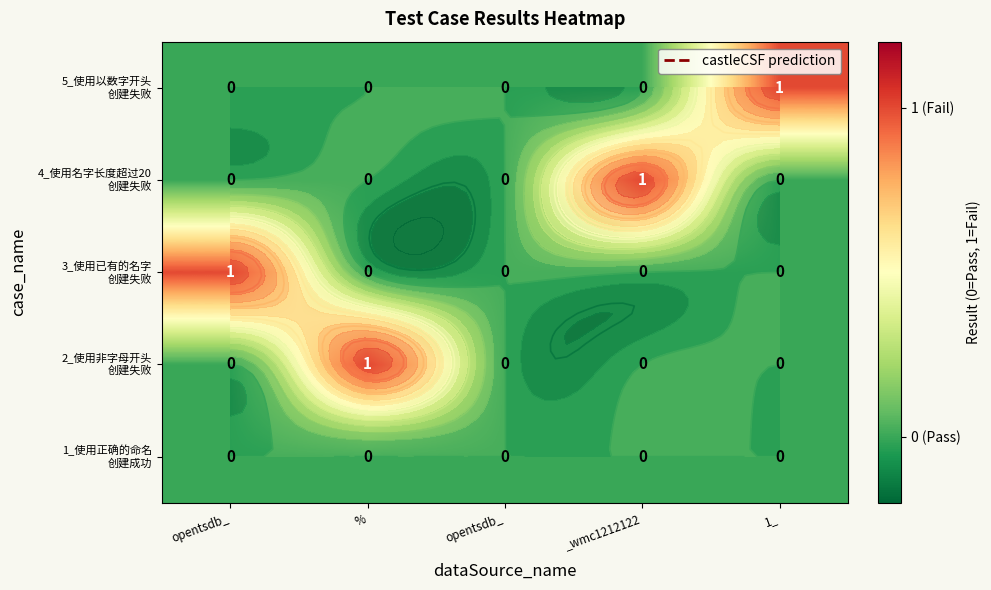

At which category does the chart reach its peak across all series?

%